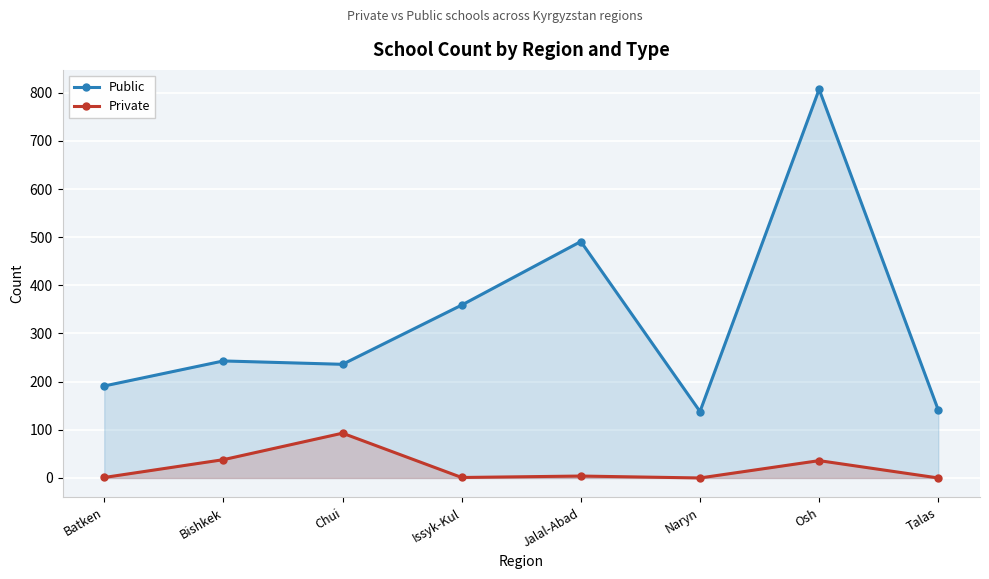

What is the difference between the maximum and second lowest values in the Private series?

93